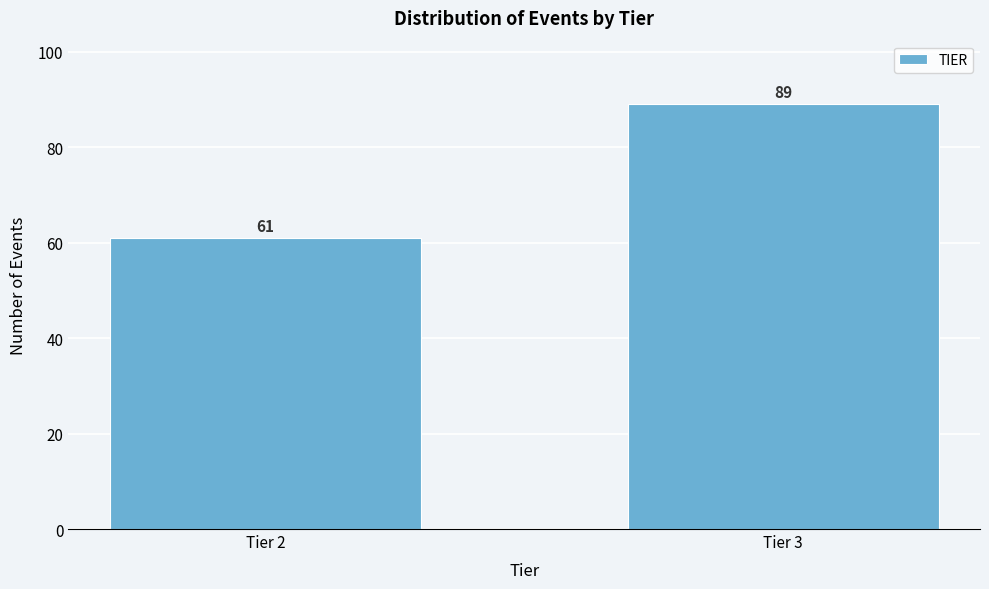

Reading left to right, transcribe all the data shown in this chart.

61	89